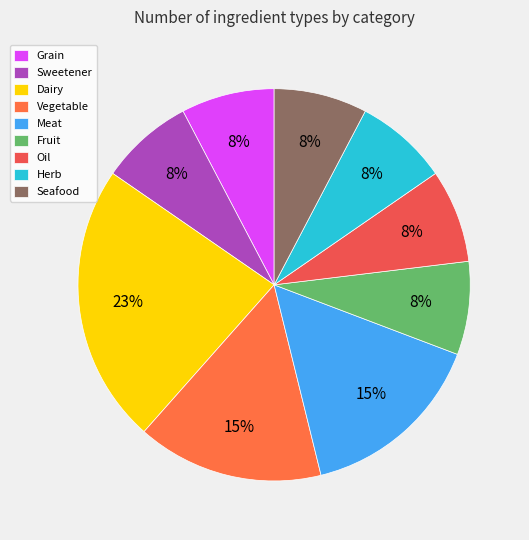

Which category has the biggest portion of the pie?

Dairy